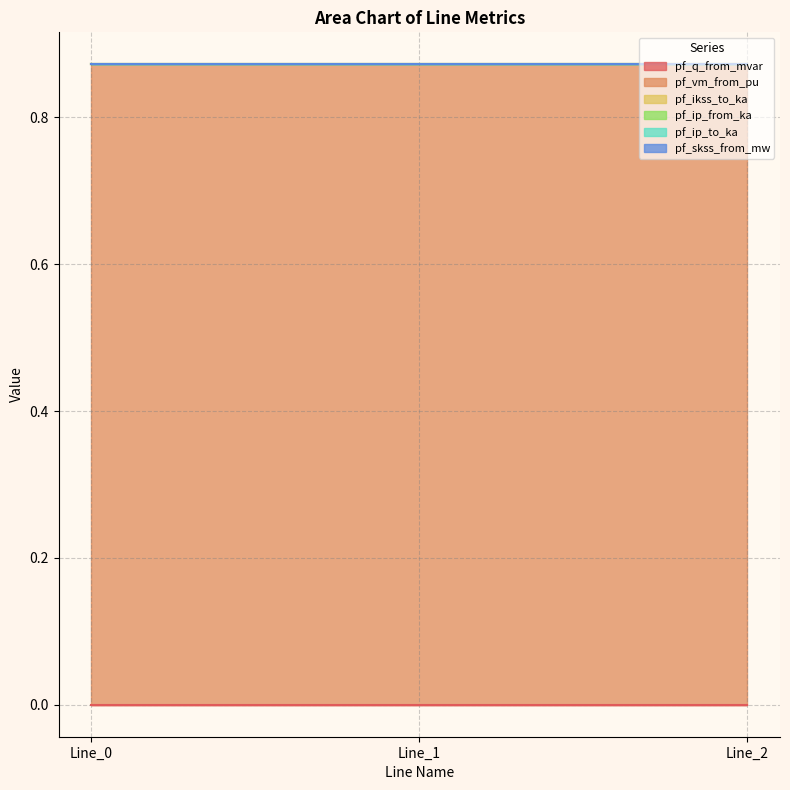

Reading left to right, what are all the values shown in this chart?

pf_q_from_mvar: Line_0=0.0	Line_1=0.0	Line_2=0.0
pf_vm_from_pu: Line_0=0.9	Line_1=0.9	Line_2=0.9
pf_ikss_to_ka: Line_0=0.0	Line_1=0.0	Line_2=0.0
pf_ip_from_ka: Line_0=0.0	Line_1=0.0	Line_2=0.0
pf_ip_to_ka: Line_0=0.0	Line_1=0.0	Line_2=0.0
pf_skss_from_mw: Line_0=0.0	Line_1=0.0	Line_2=0.0